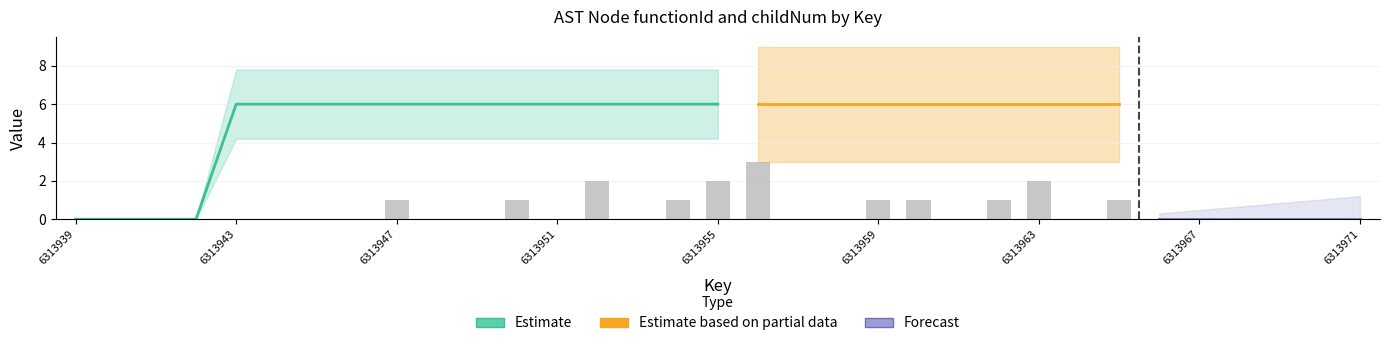

List the labels in order of value, largest first.

6313956, 6313952, 6313955, 6313963, 6313947, 6313950, 6313954, 6313959, 6313960, 6313962, 6313965, 6313939, 6313940, 6313941, 6313942, 6313943, 6313944, 6313945, 6313946, 6313948, 6313949, 6313951, 6313953, 6313957, 6313958, 6313961, 6313964, 6313966, 6313967, 6313968, 6313969, 6313970, 6313971